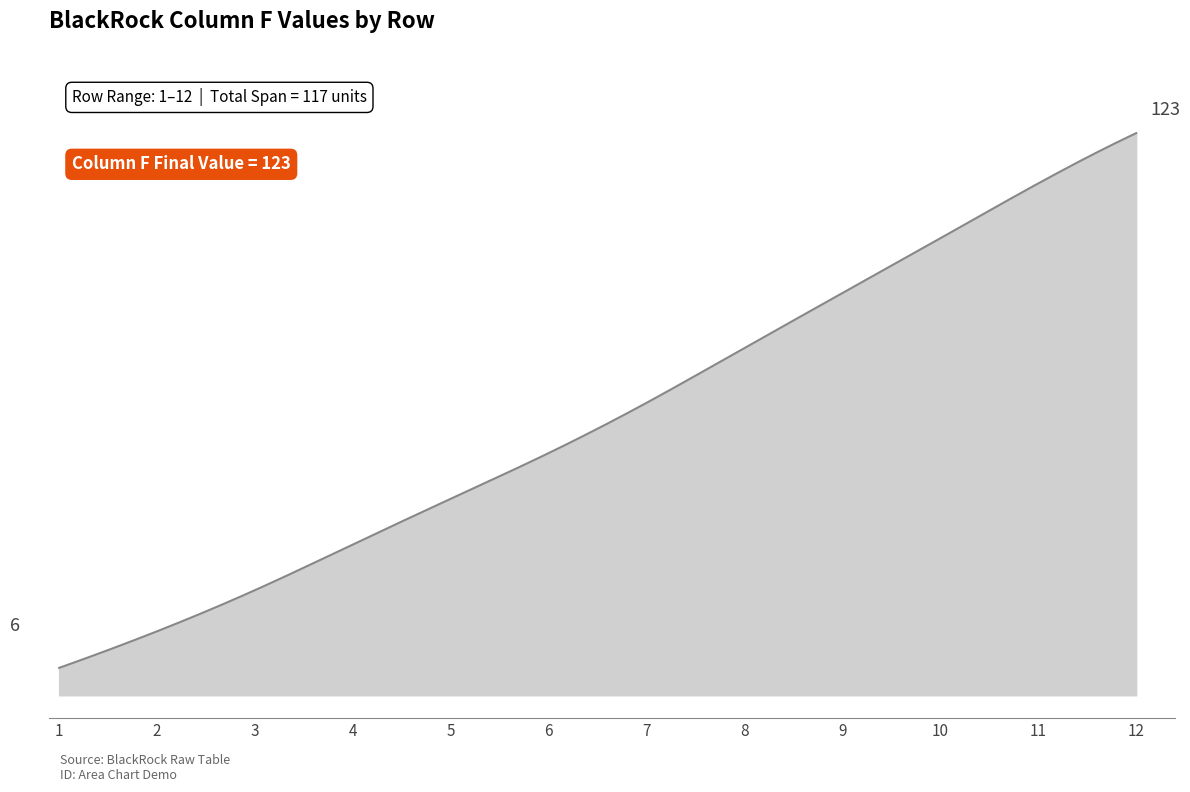

Does the chart display data point markers on the line(s)?

No